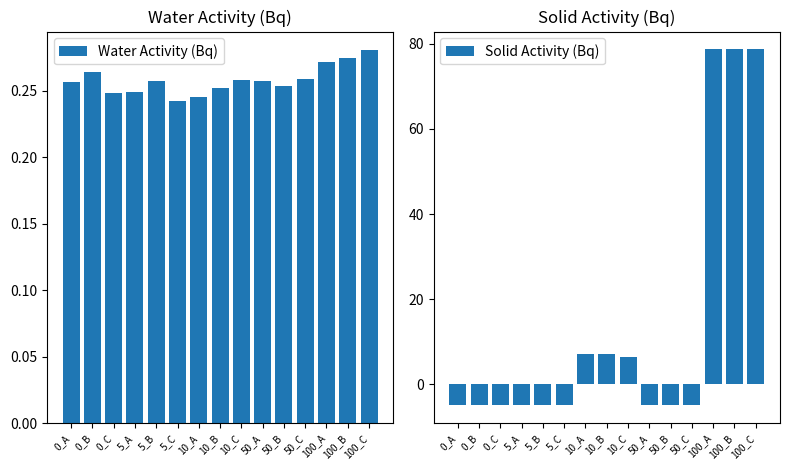

List the series in order of their overall mean, highest first.

Solid Activity (Bq), Water Activity (Bq)